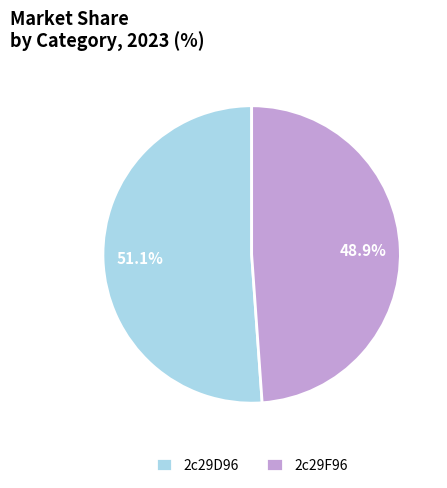

To the nearest percent, what is the combined percentage of 2c29F96 and 2c29D96?

100%